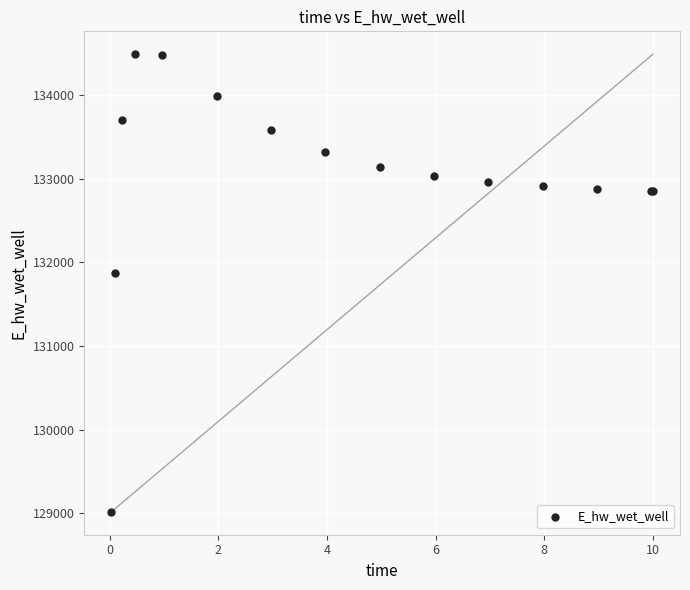

What Y value in the scatter plot is closest to 131752?

131870.9